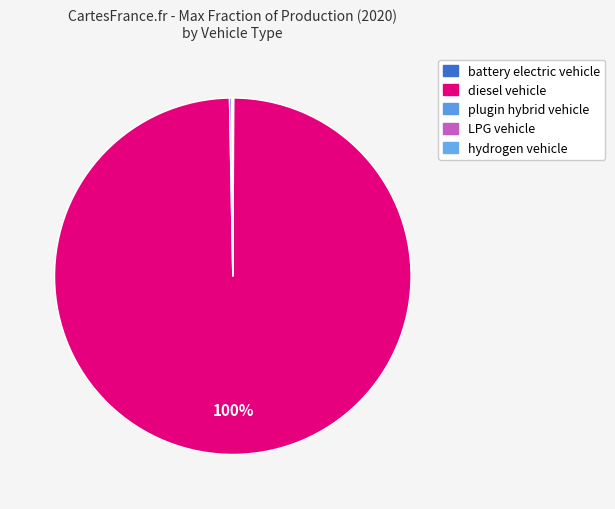

What is the smallest slice in the pie chart?

hydrogen vehicle